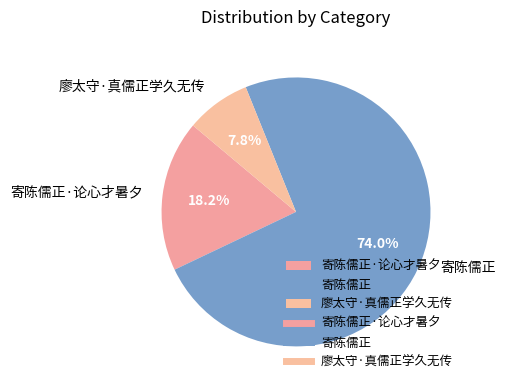

To the nearest percent, what is the difference between the largest and smallest slice percentages?

66%